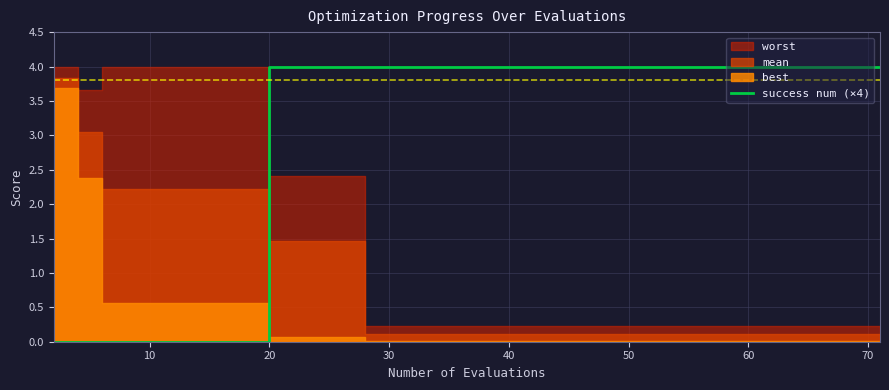

Does the chart have visible grid lines?

Yes